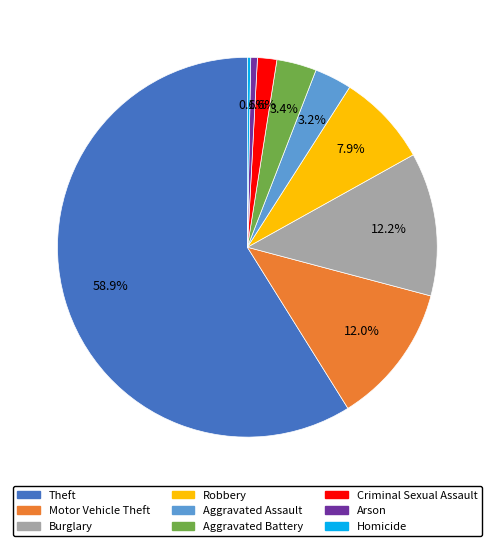

True or false: Theft accounts for 46% of the total.

False